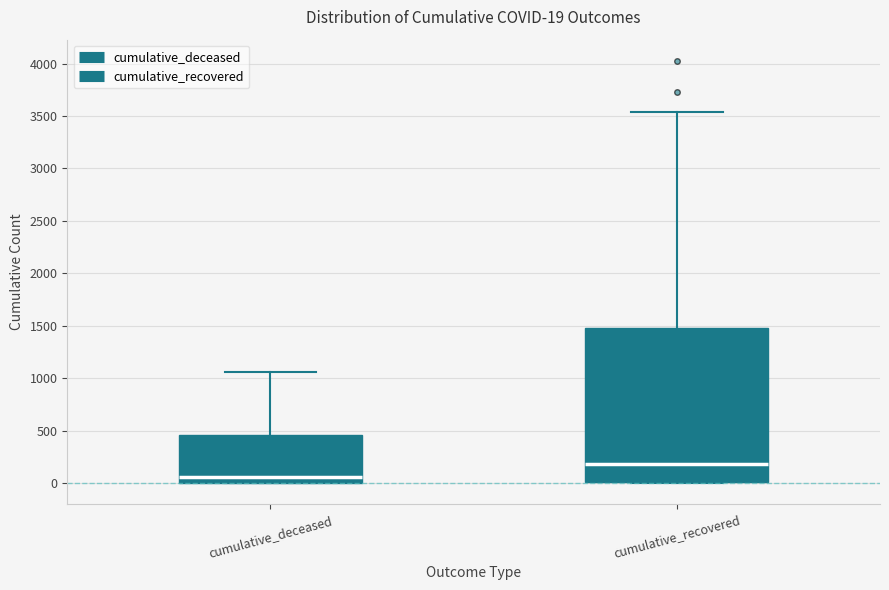

Comparing the boxes themselves (not the whiskers), which one is the tallest?

cumulative_recovered